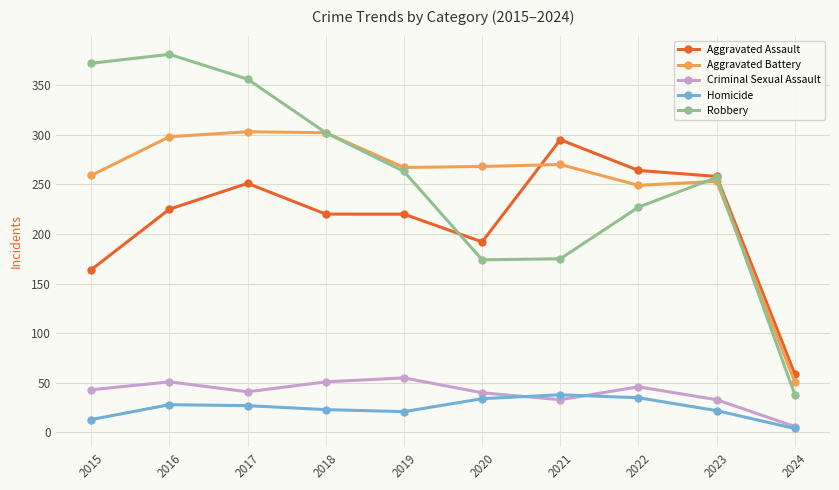

The value of Robbery at 2024 is 61. True or false?

False